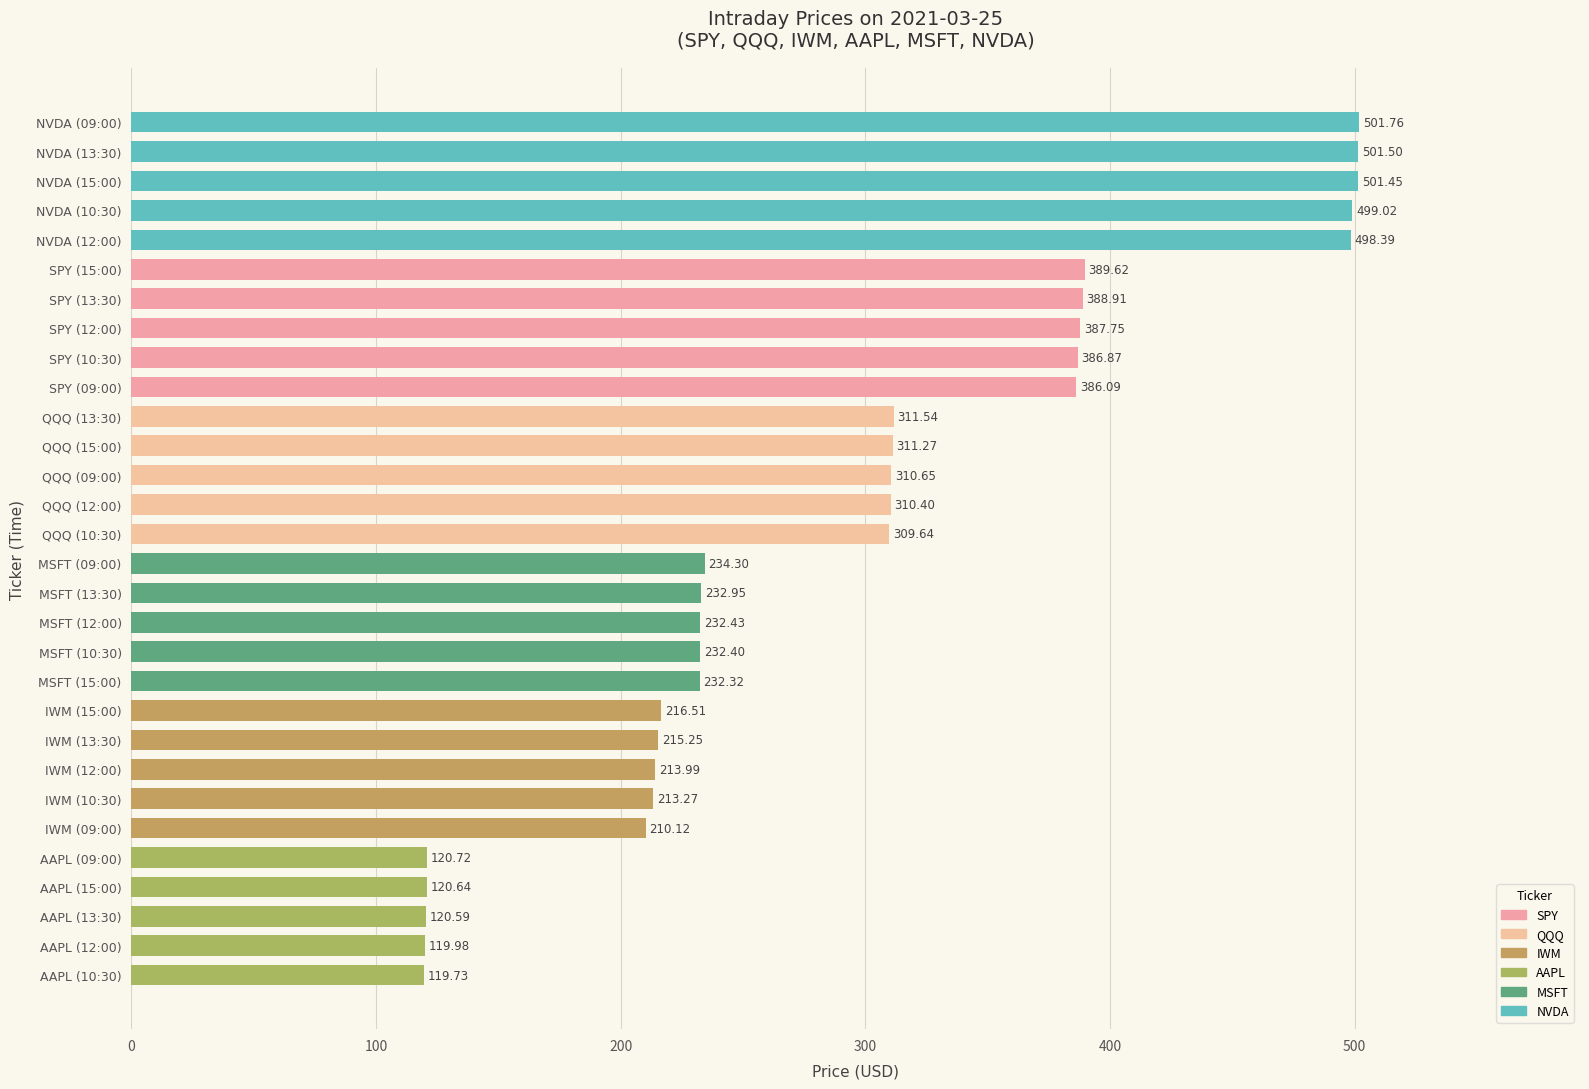

Approximately how many times larger is the value at IWM (09:00) compared to MSFT (15:00)?

0.9